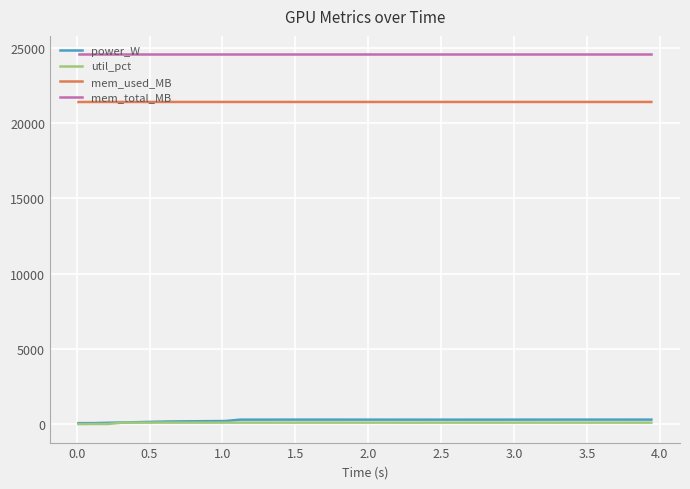

Which series has the widest spread of values?

power_W